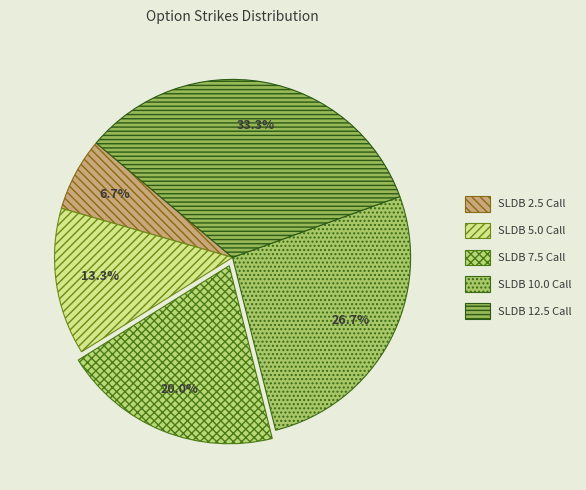

To the nearest percent, what is the difference between the largest and smallest slice percentages?

27%